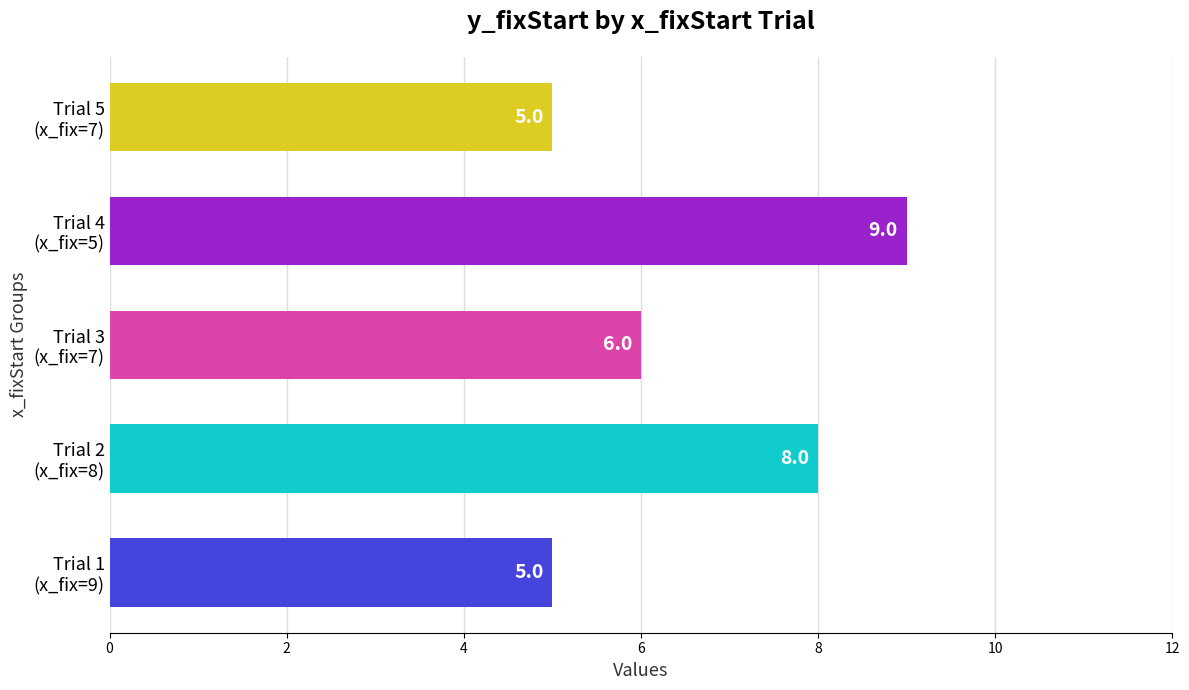

Reading bottom to top, transcribe all the data shown in this chart.

5	8	6	9	5